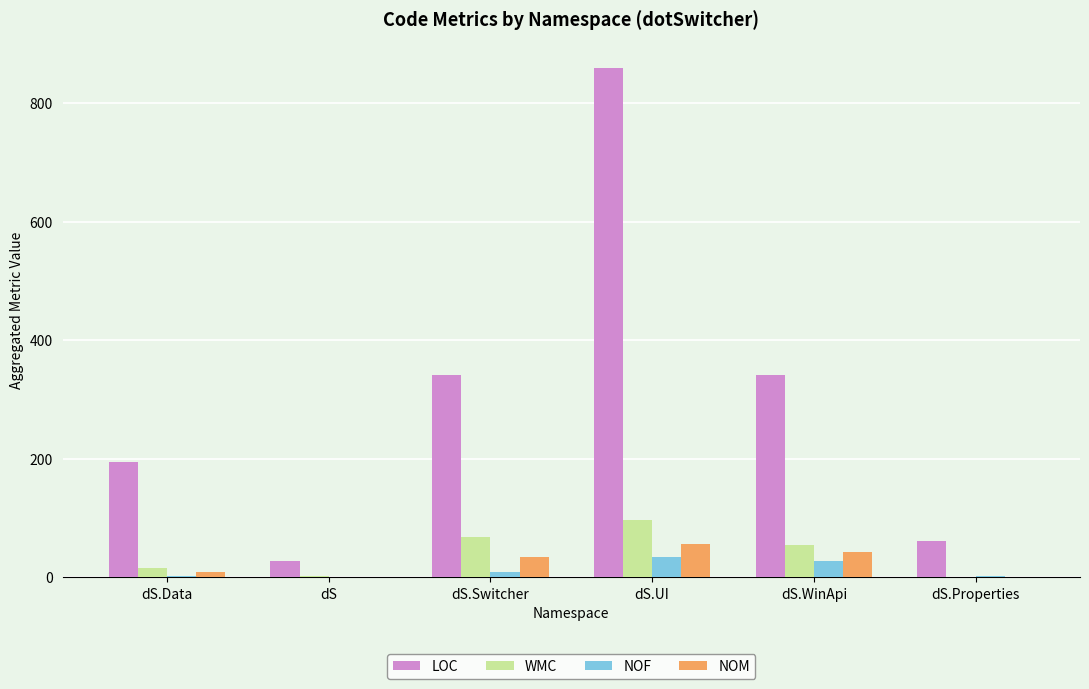

What is the total value across all series at dS.Switcher?

453